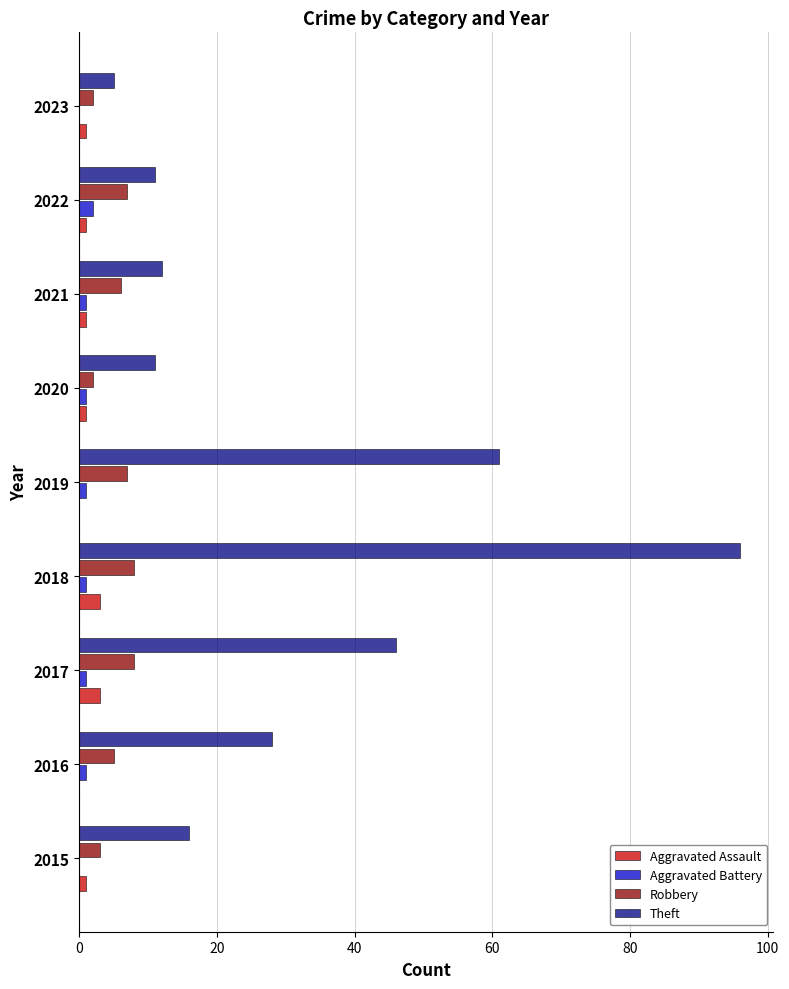

The Robbery series shows 8 at 2017. True or false?

True